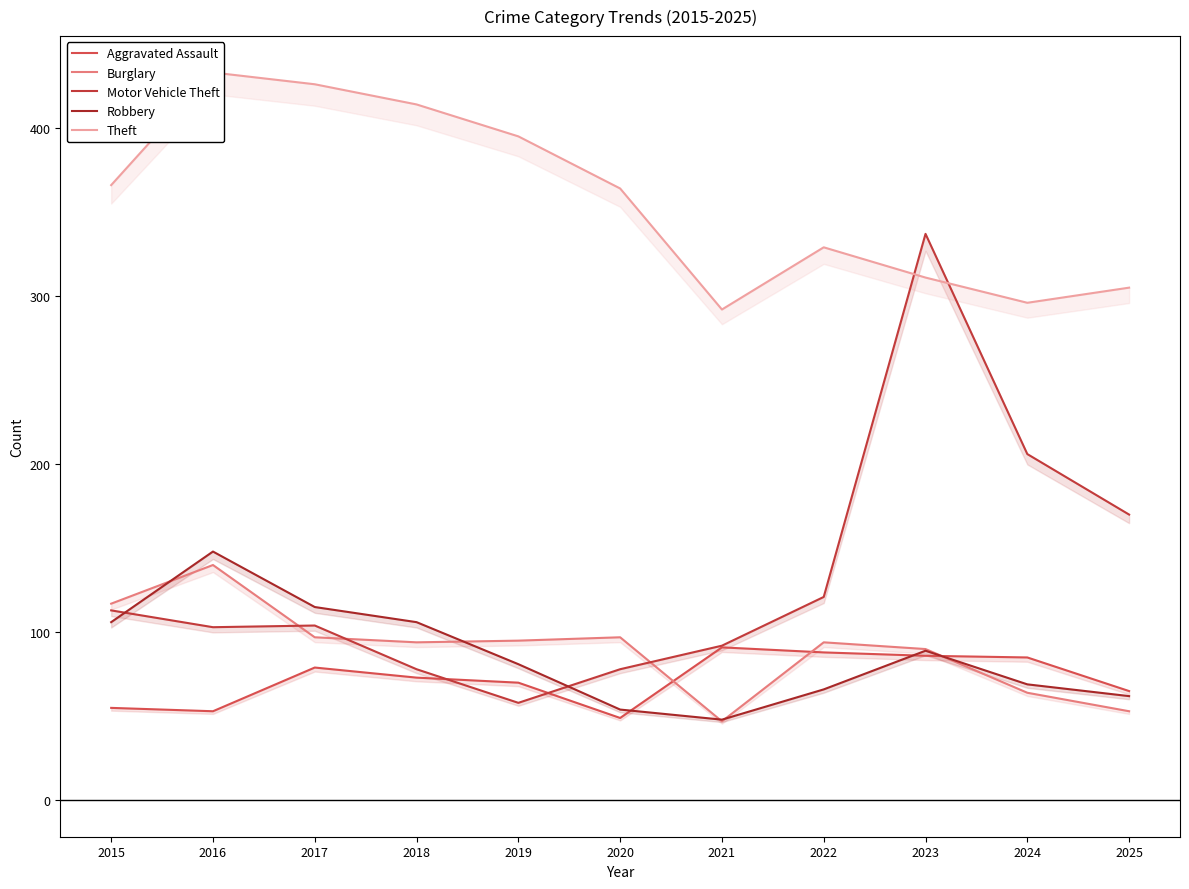

At which category is the sum across all series the highest?

2023